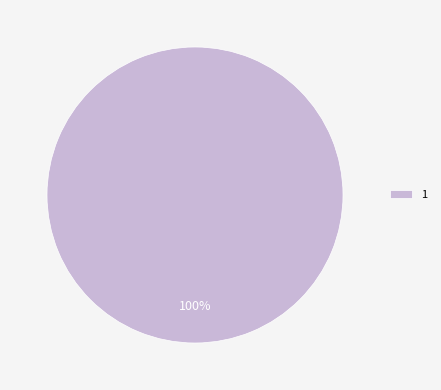

Rank the categories by value from lowest to highest.

1